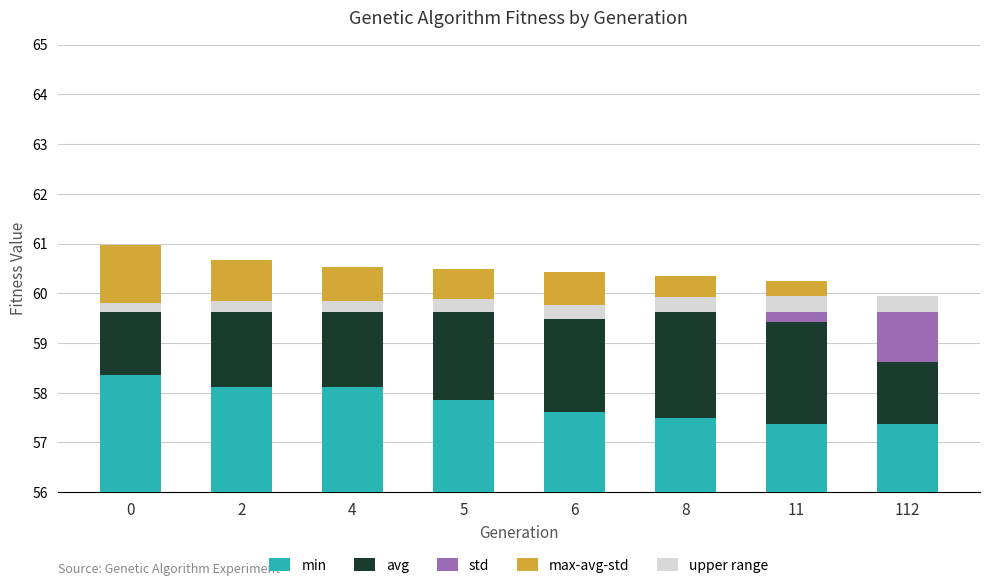

How many bars are there in total?

40